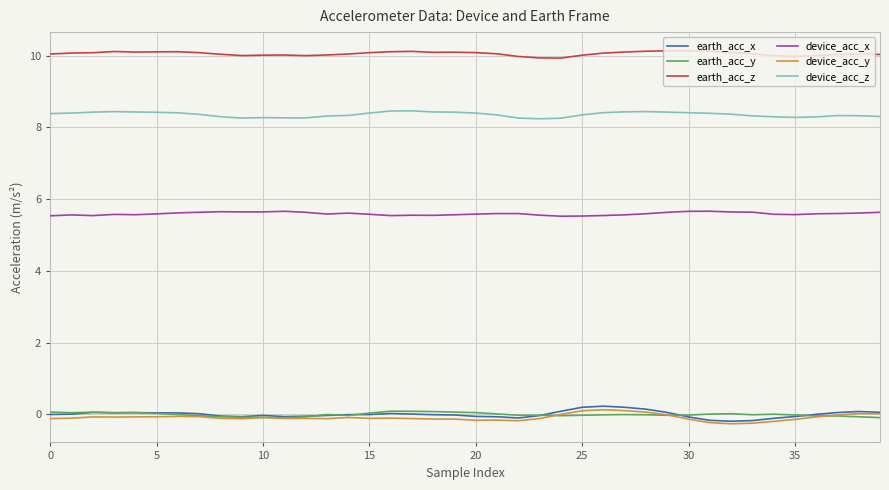

True or false: earth_acc_z and device_acc_z cross at least once.

False